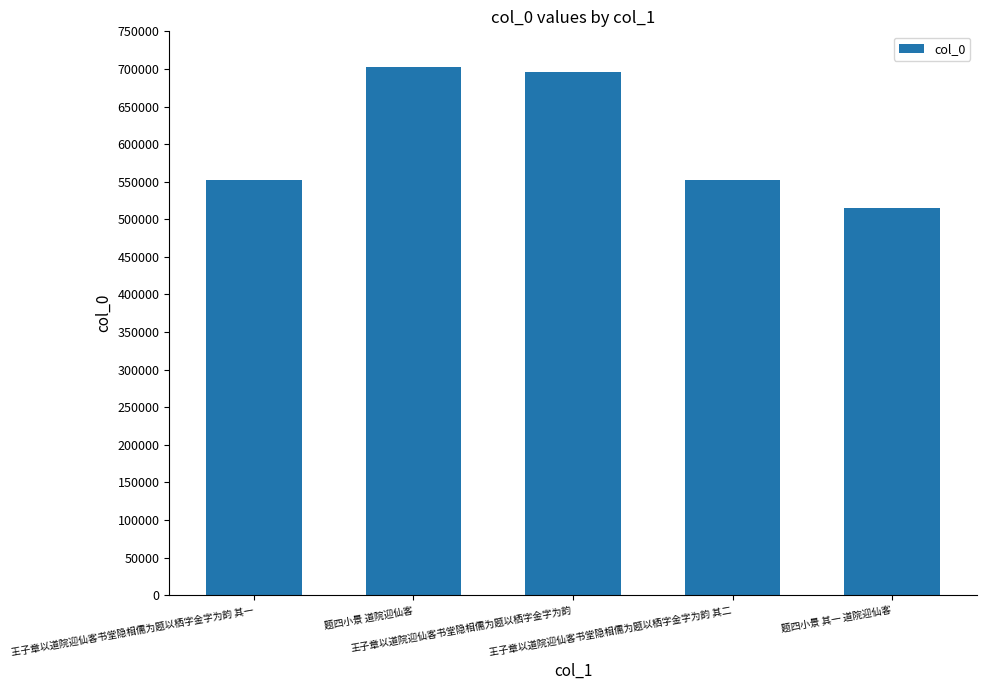

Count the number of data series in this chart.

1